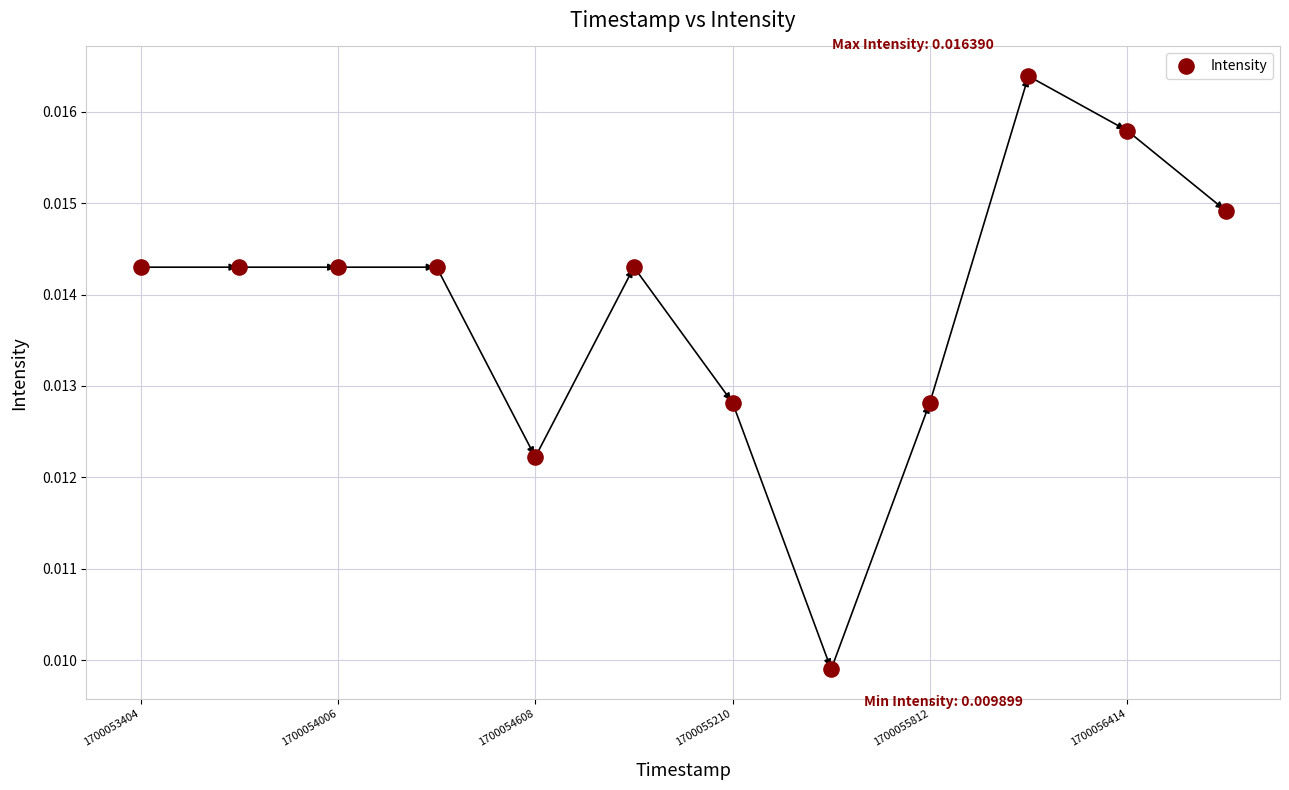

What is the average X value?

1700055059.5